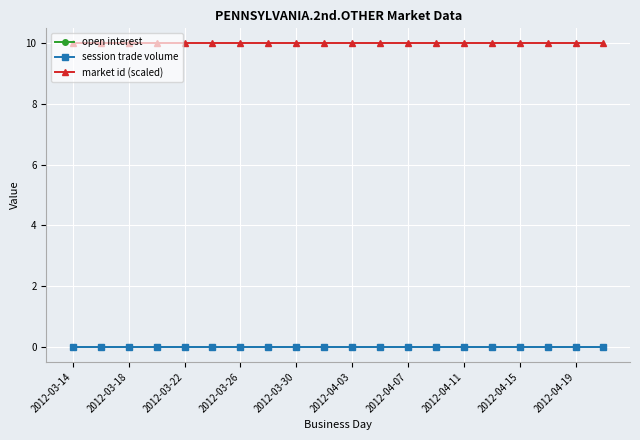

Count the number of categories in the chart.

20